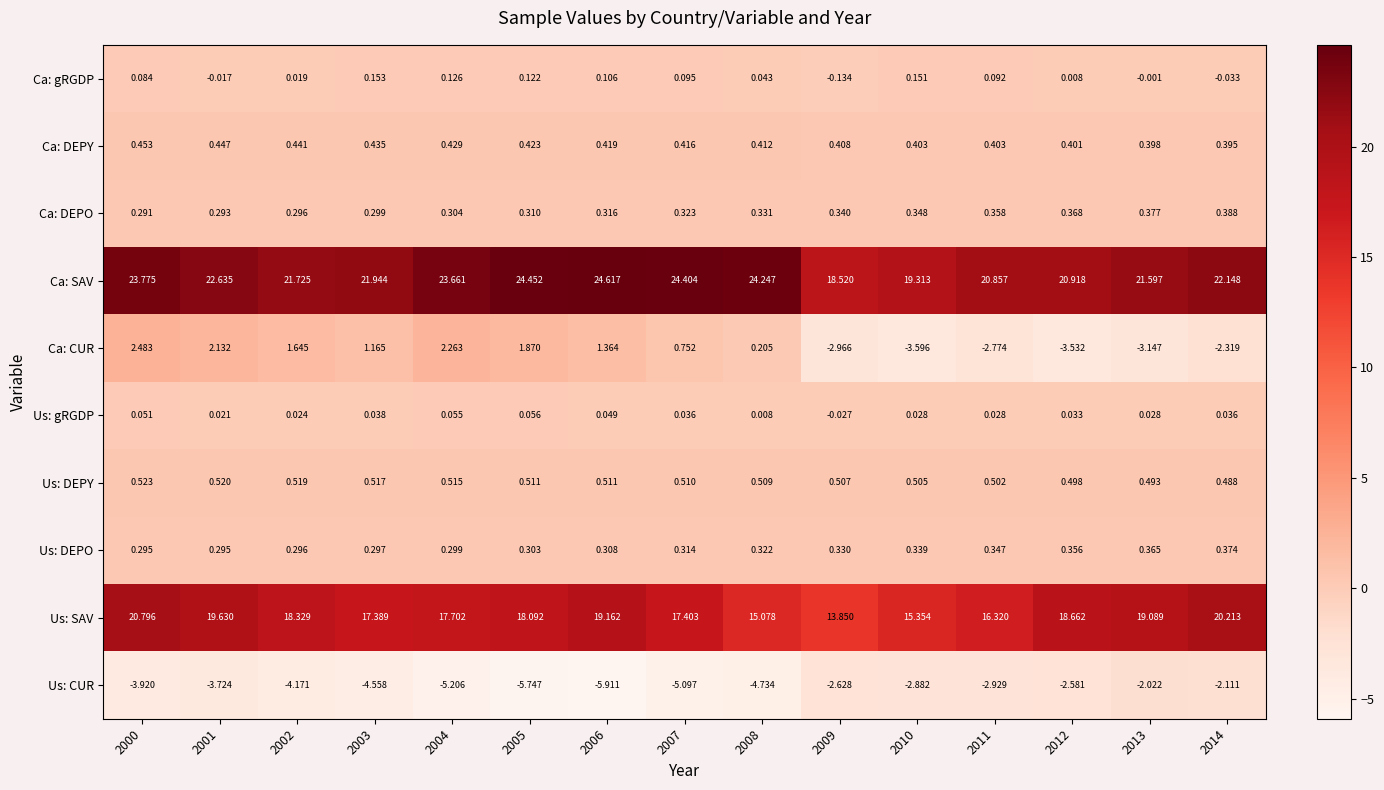

Which series has the largest total across all categories?

Ca: SAV